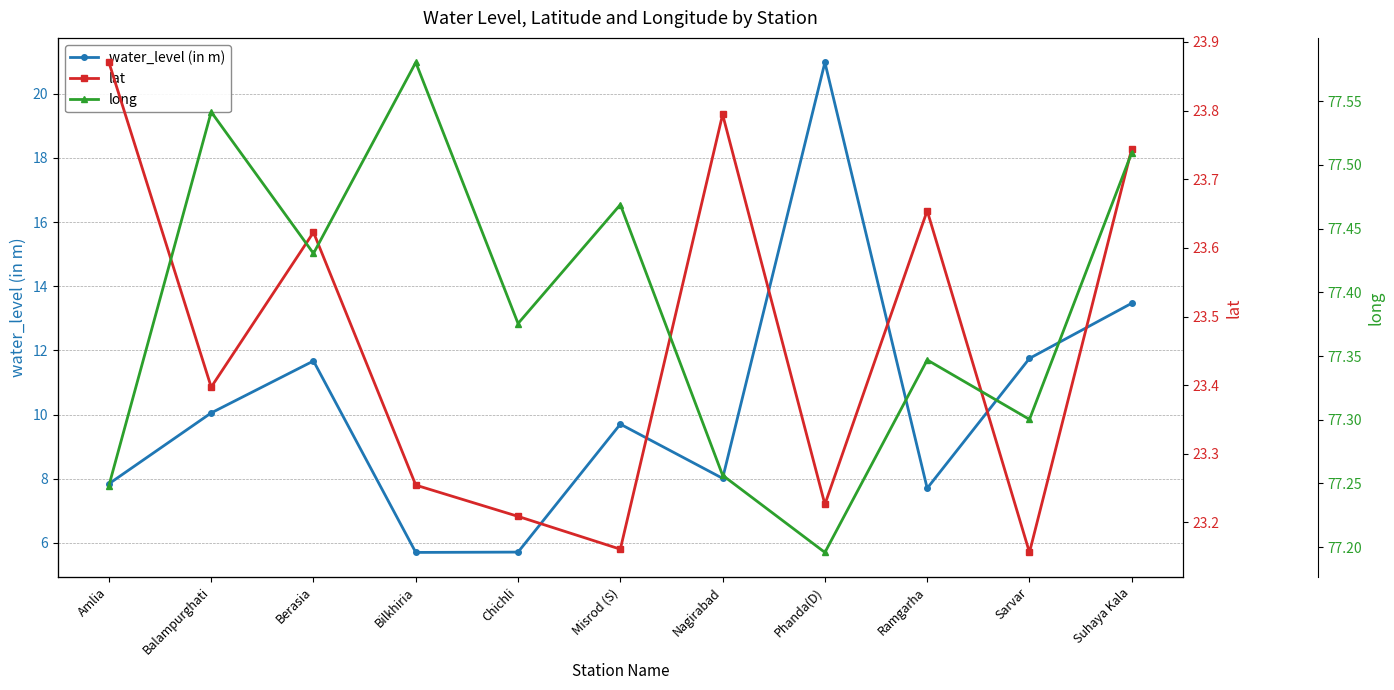

Does the chart have visible grid lines?

Yes